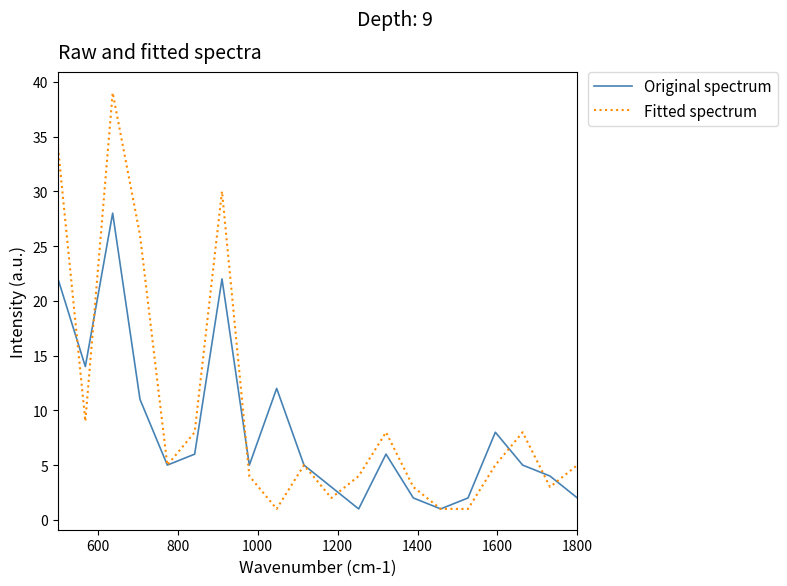

List the series in order of their overall mean, highest first.

Fitted spectrum, Original spectrum